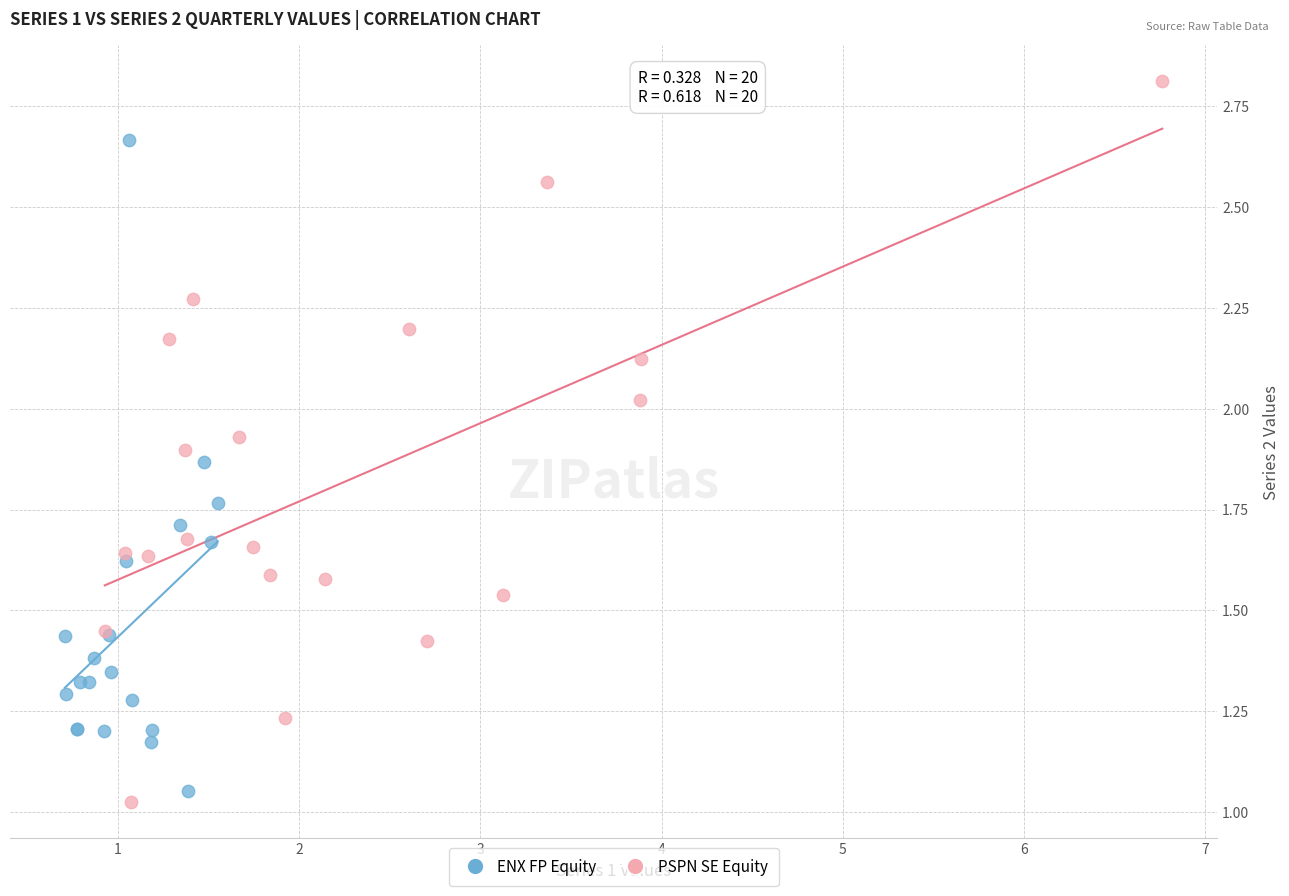

Which series contains the highest Y value?

PSPN SE Equity